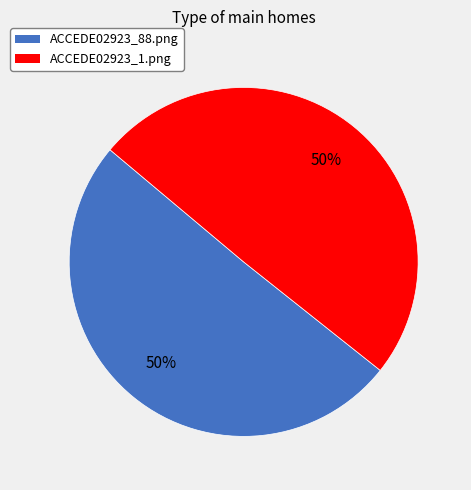

Count the number of slices in the pie.

2